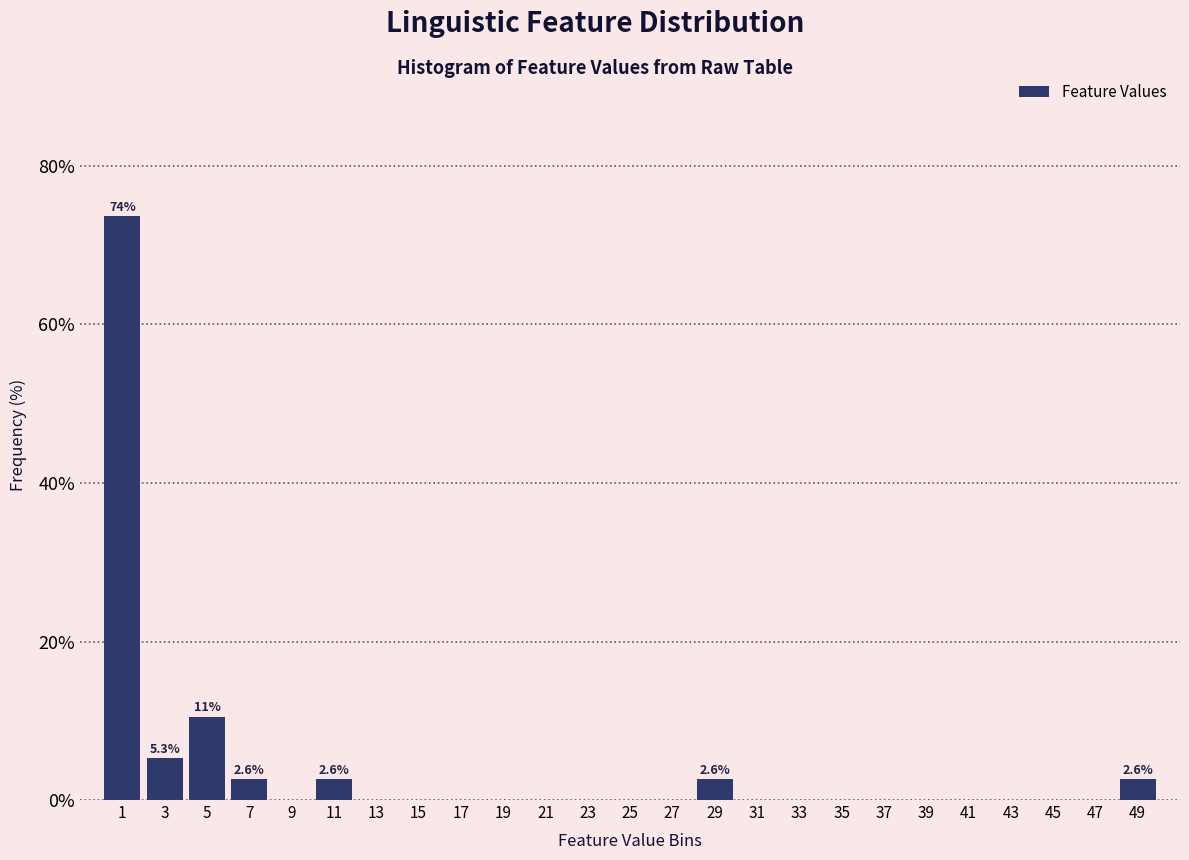

Over which range of the x-axis is the bar tallest?

0 to 2